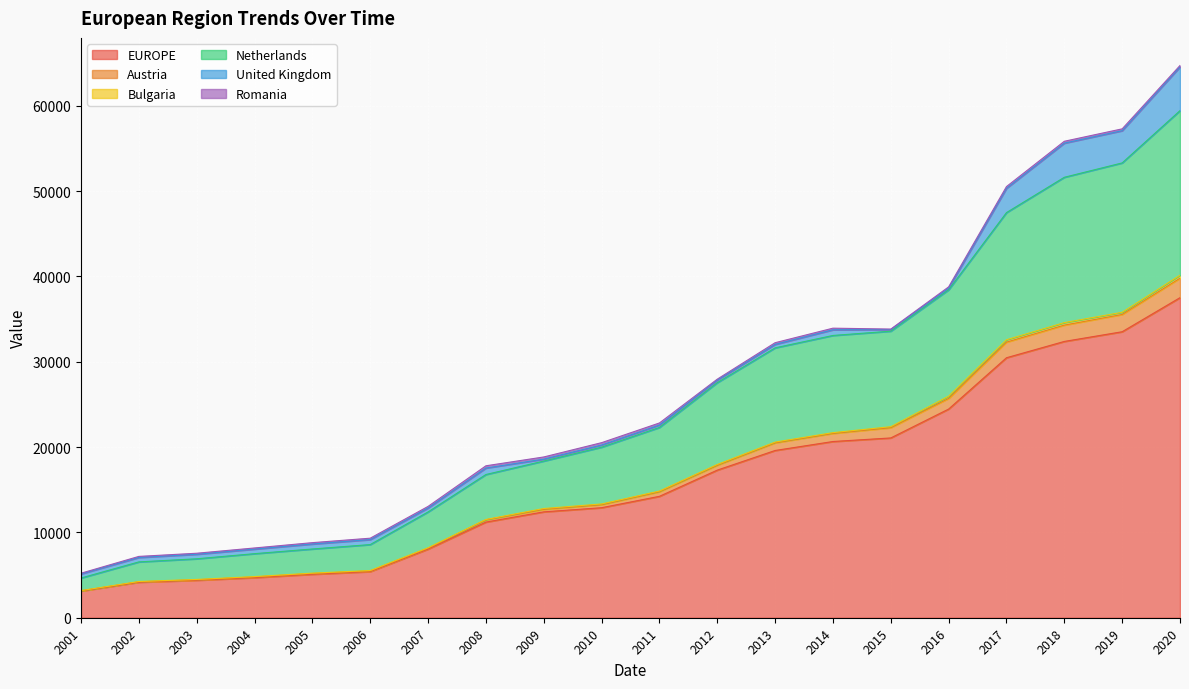

At which category is the sum across all series the highest?

2020